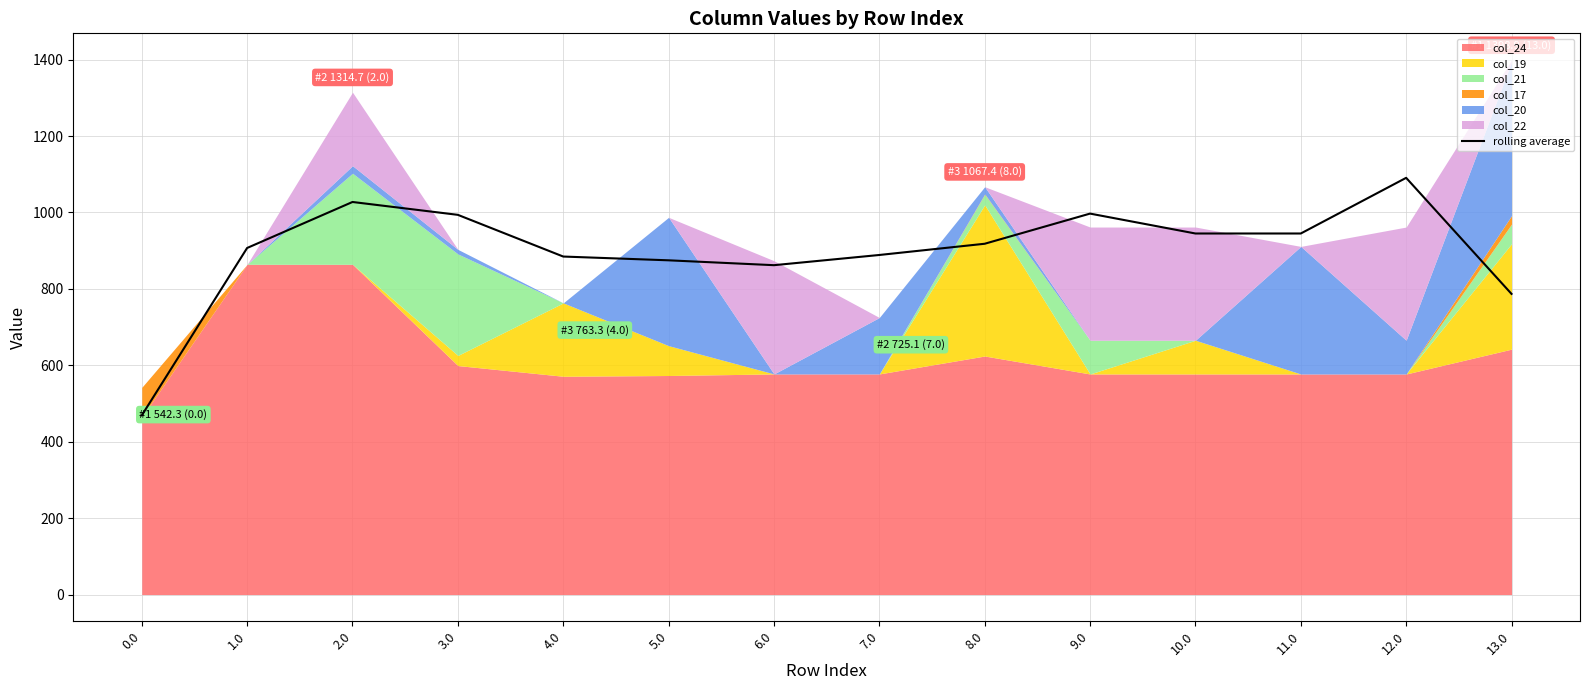

Where is the data nearest to the value 779?

13.0